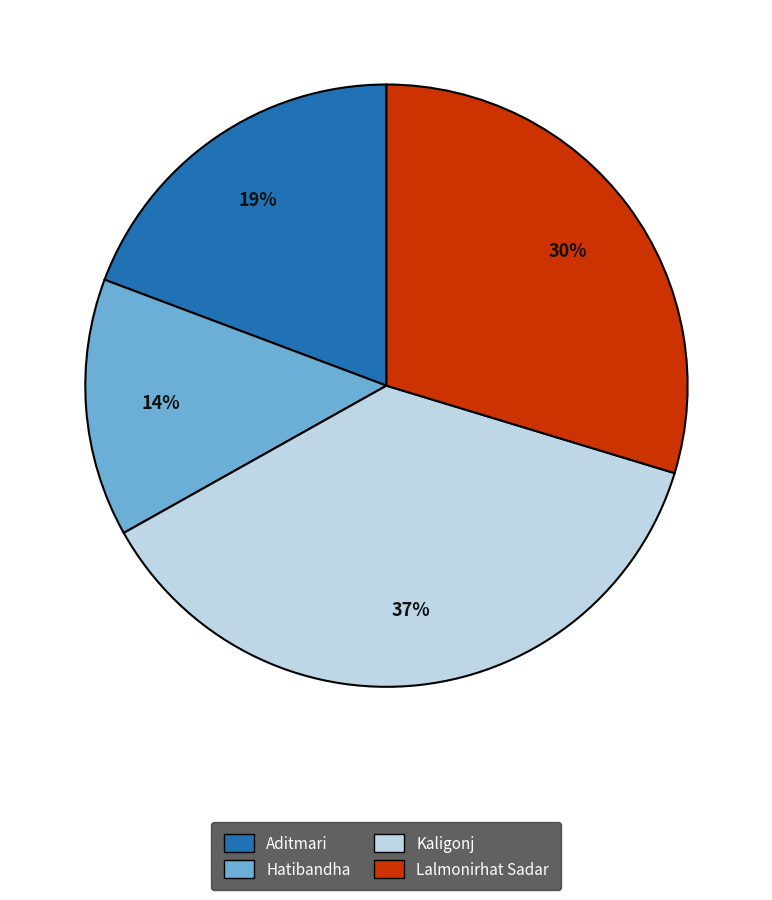

To the nearest percent, what percentage of the pie is Lalmonirhat Sadar?

30%